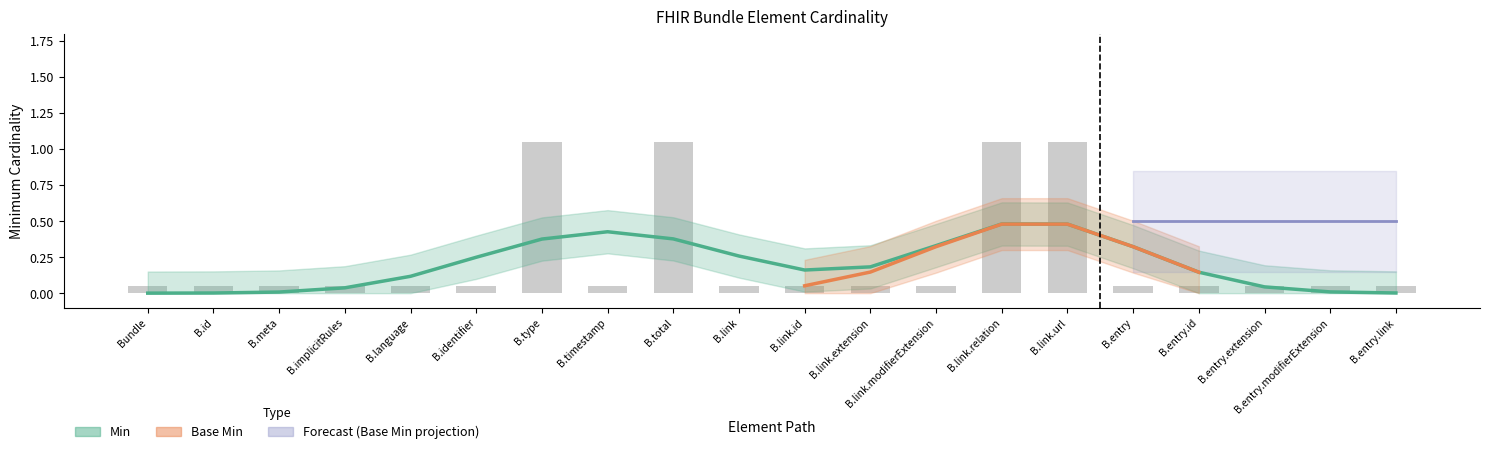

What is the label of the 8th bar from the left?

B.timestamp